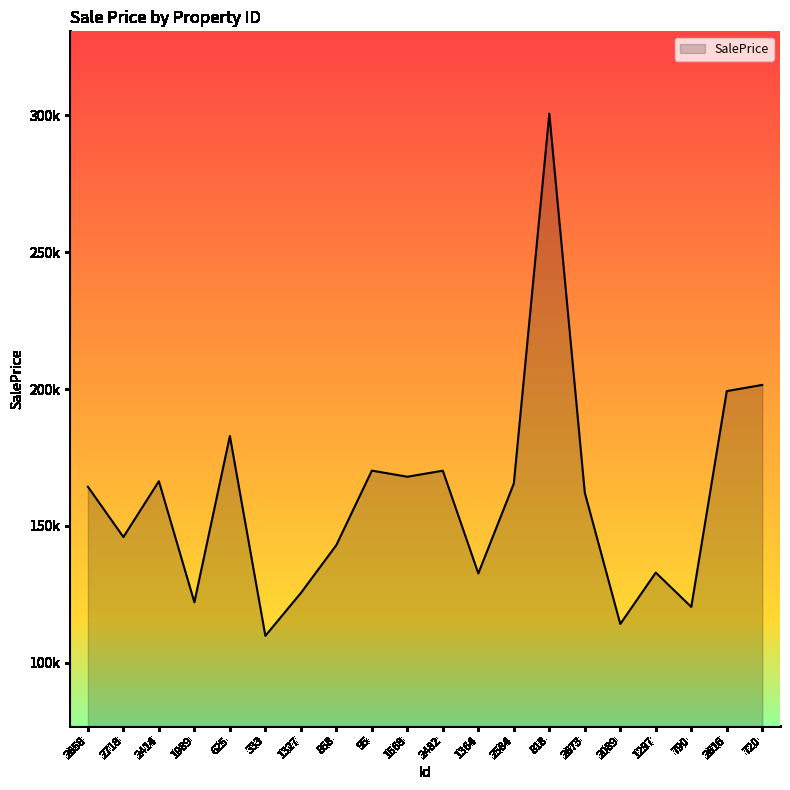

What is the minimum value shown in the chart?

109866.8